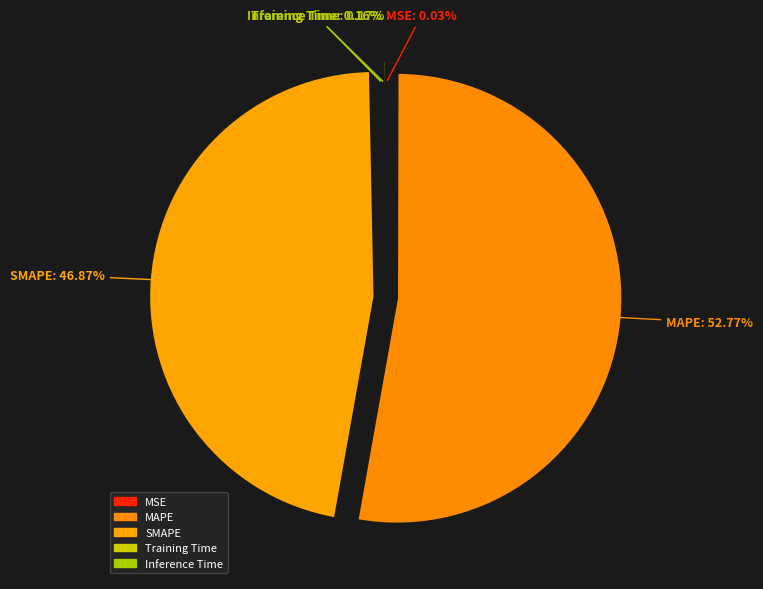

Combined, do SMAPE and MAPE account for over 50%?

Yes